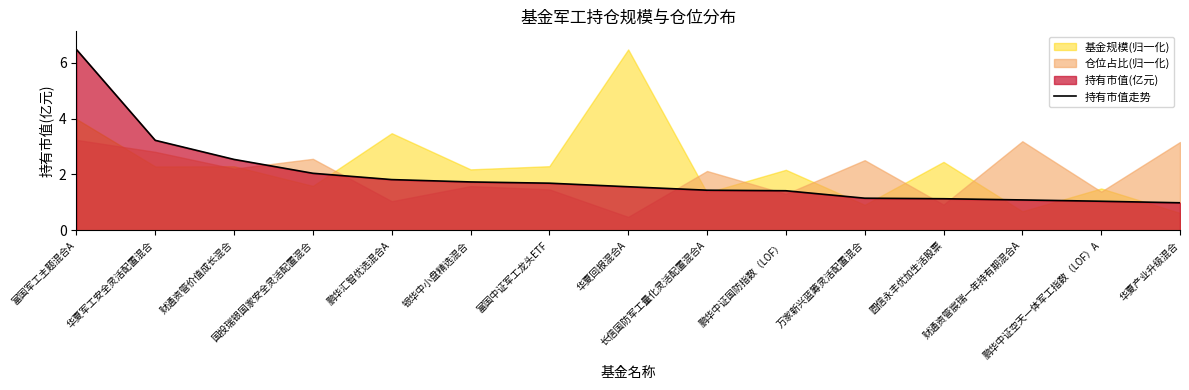

Reading right to left, extract all data points from this chart.

1.0	1.0	1.1	1.1	1.2	1.4	1.4	1.6	1.7	1.7	1.8	2.0	2.5	3.2	6.5